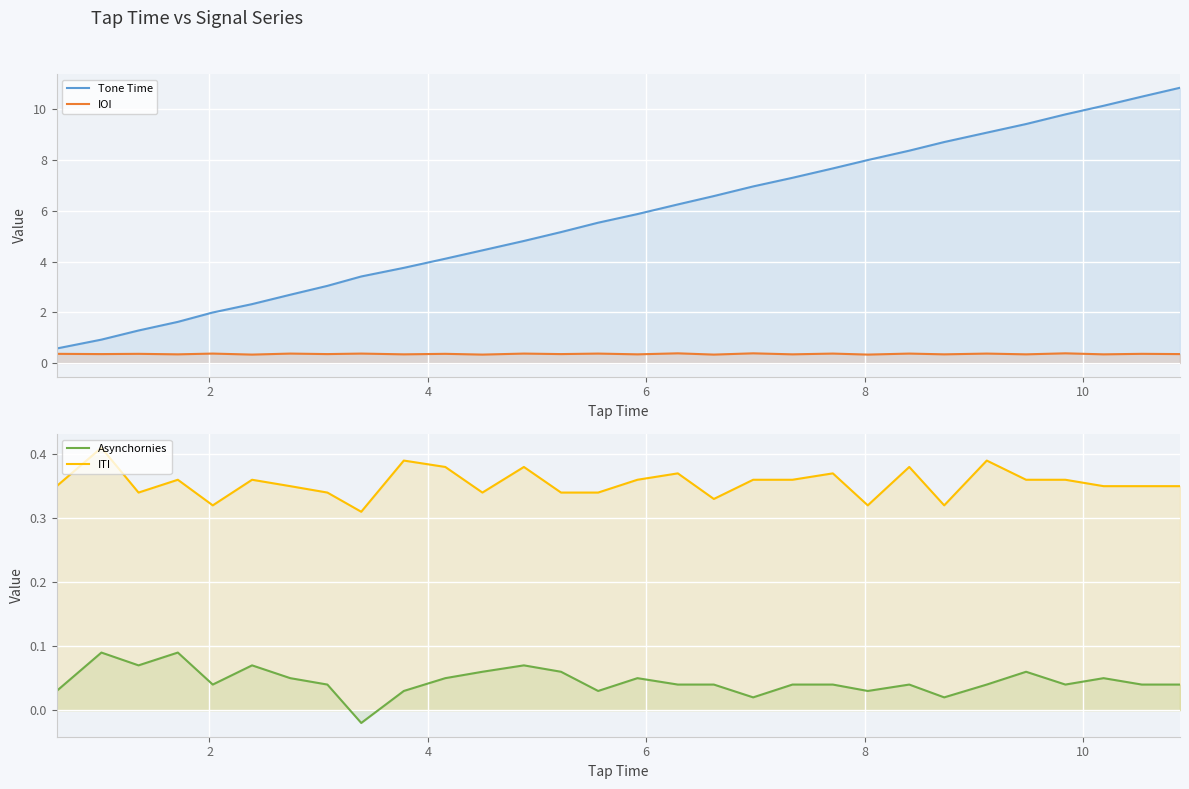

In Asynchornies, how many points are lower than both neighbors (excluding endpoints)?

8